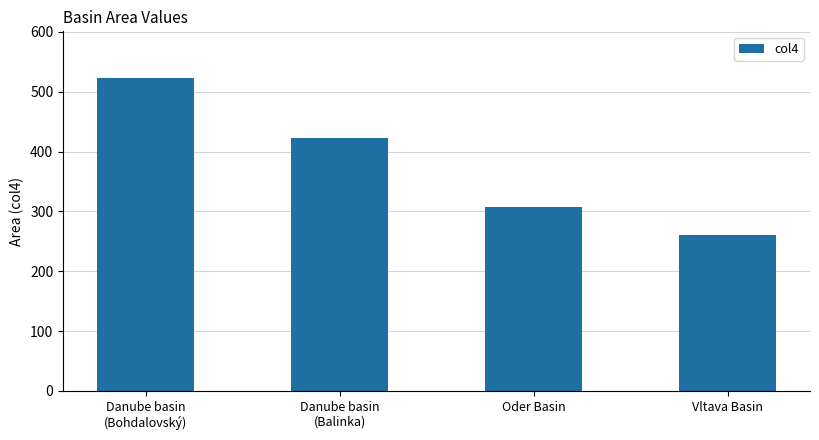

The chart shows a value of 858.0 at Danube basin
(Bohdalovský). True or false?

False